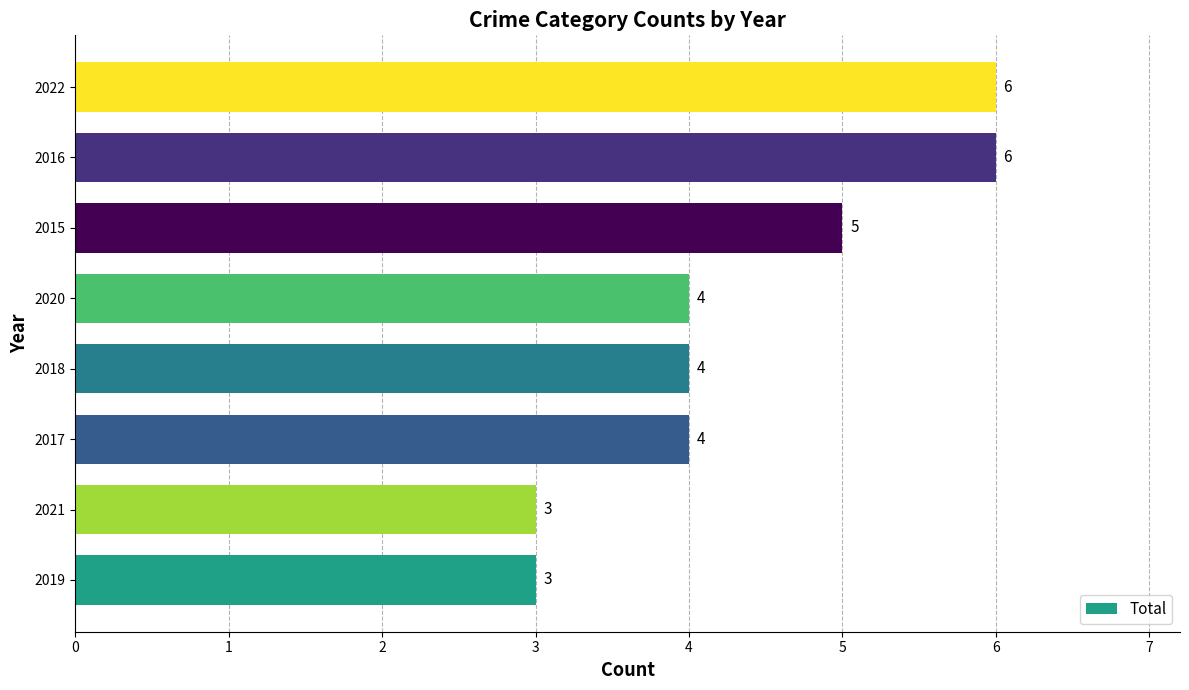

What is the sum of all values?

35